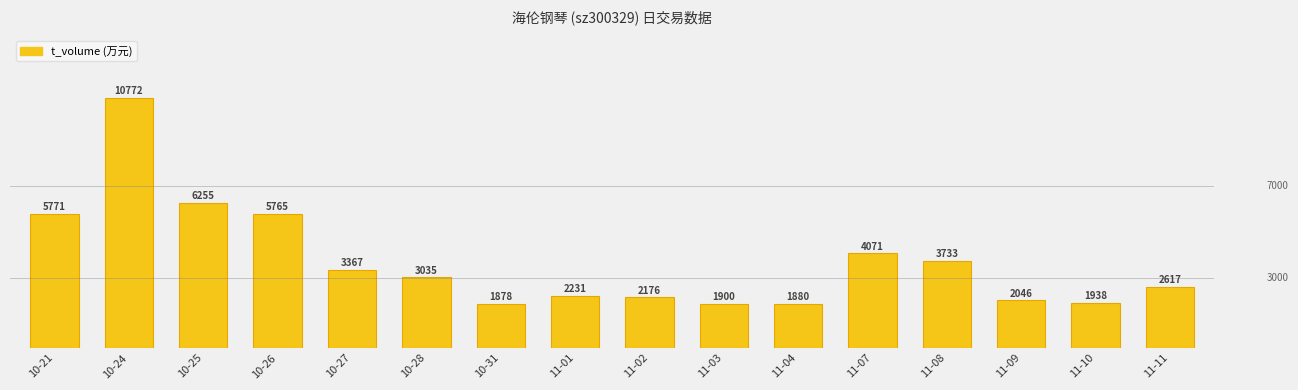

Is it true that the value at 10-31 is 793?

False